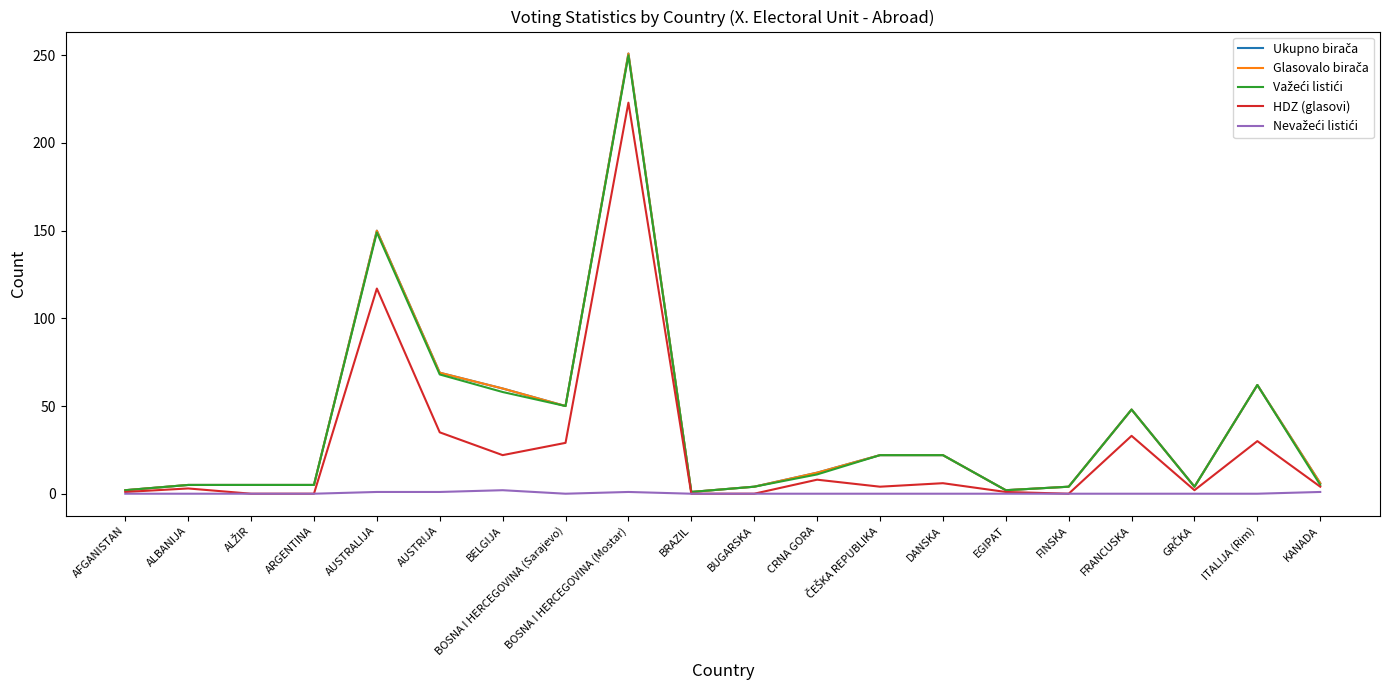

Reading left to right, what are all the values shown in this chart?

Ukupno birača: 2	5	5	5	150	69	60	50	251	1	4	12	22	22	2	4	48	4	62	6
Glasovalo birača: 2	5	5	5	150	69	60	50	251	1	4	12	22	22	2	4	48	4	62	6
Važeći listići: 2	5	5	5	149	68	58	50	250	1	4	11	22	22	2	4	48	4	62	5
HDZ (glasovi): 1	3	0	0	117	35	22	29	223	0	0	8	4	6	1	0	33	2	30	4
Nevažeći listići: 0	0	0	0	1	1	2	0	1	0	0	0	0	0	0	0	0	0	0	1